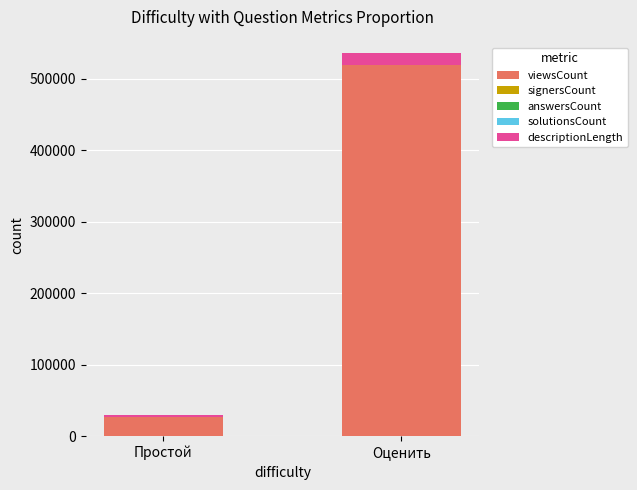

Where is viewsCount nearest to the value 273093?

Простой